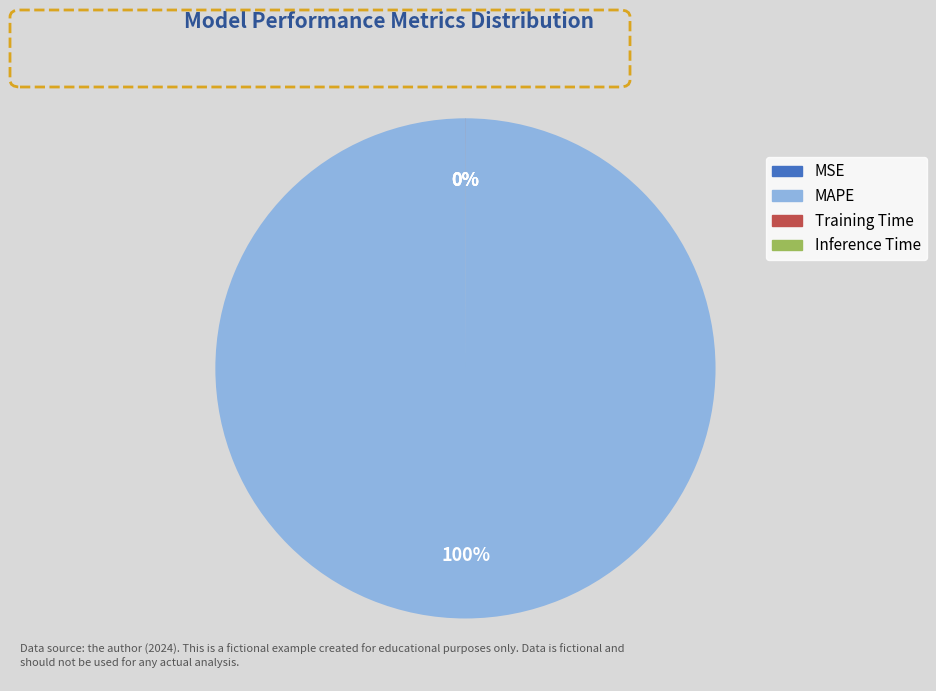

Does MAPE represent more than half of the total?

Yes